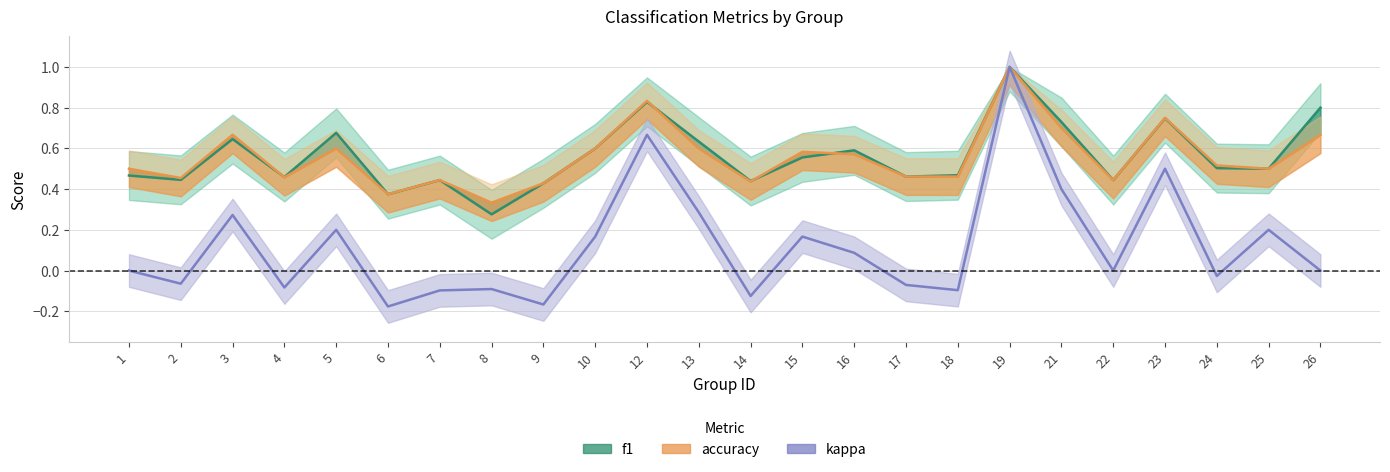

At how many categories does at least one series exceed 0?

24